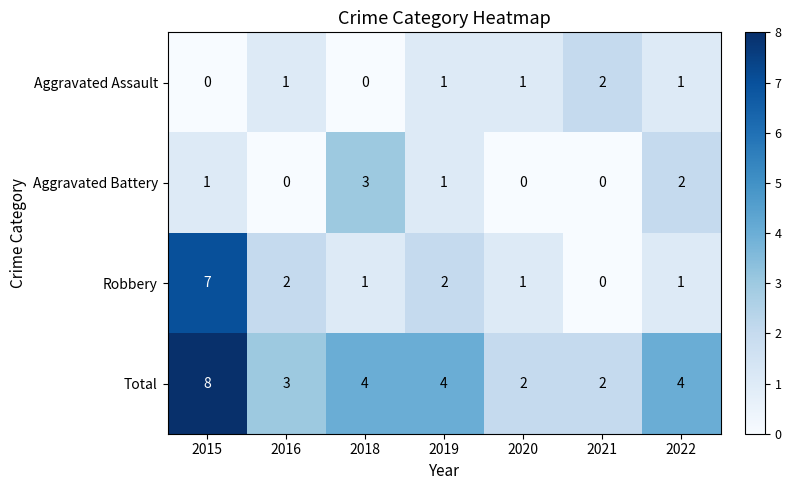

What is the difference between the maximum and minimum values in the Aggravated Battery series?

3